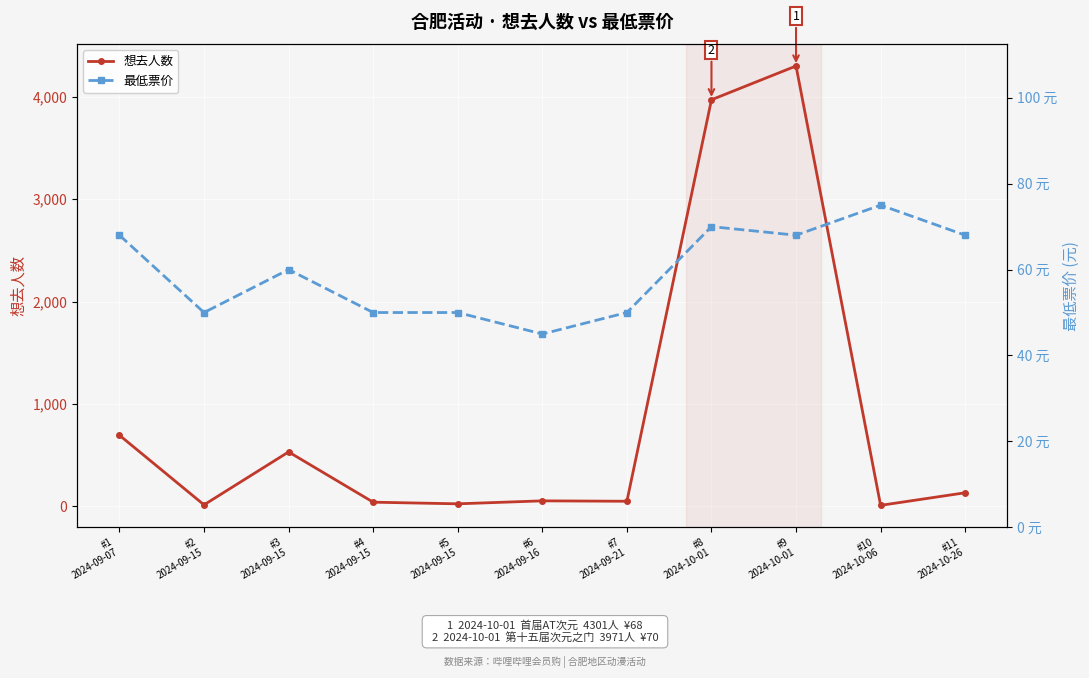

What are all the series names shown in the legend?

想去人数, 最低票价